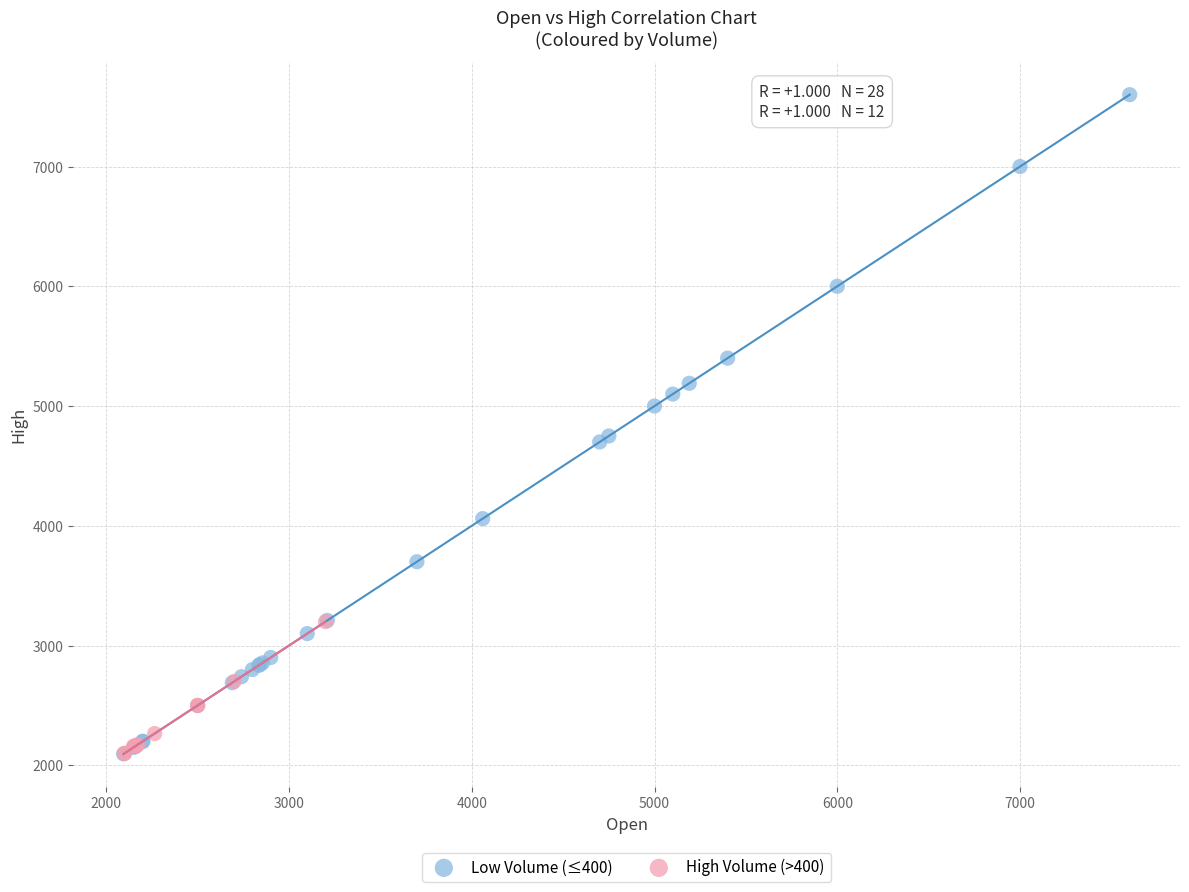

Which series contains the highest Y value?

Low Volume (≤400)